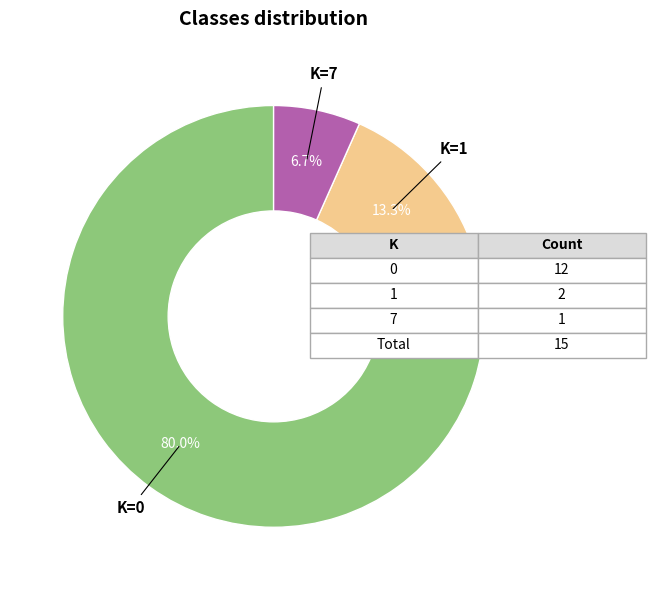

Is there any slice that represents more than half of the pie?

Yes